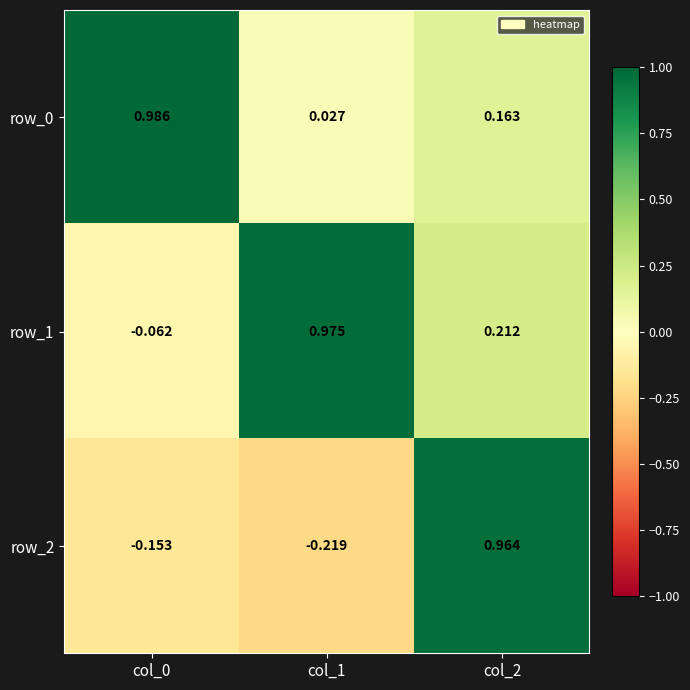

Is it true that row_2 equals 1.7 at col_2?

False